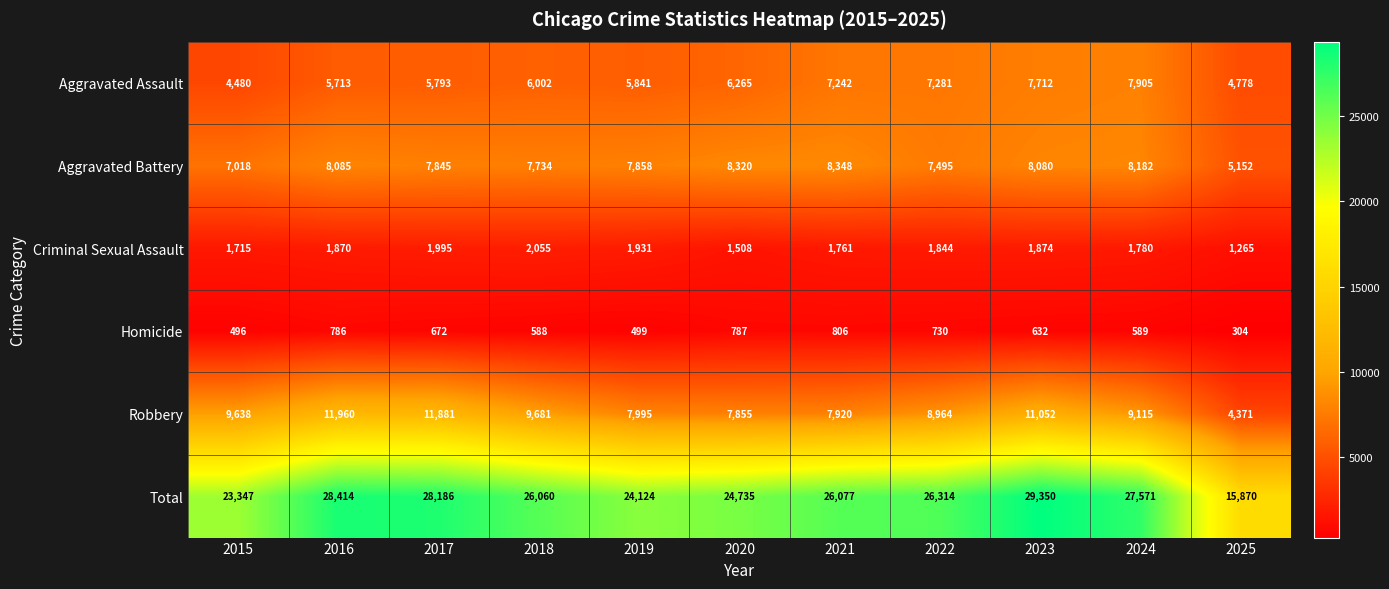

Rank the series at 2023 from lowest to highest value.

Homicide, Criminal Sexual Assault, Aggravated Assault, Aggravated Battery, Robbery, Total